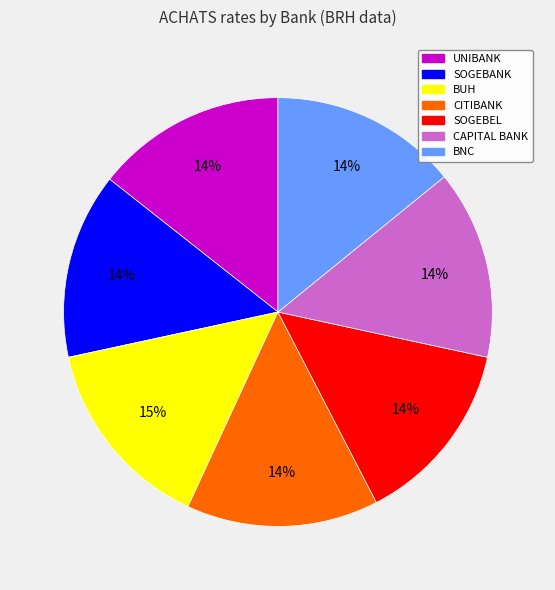

Combined, do CAPITAL BANK and CITIBANK account for over 50%?

No